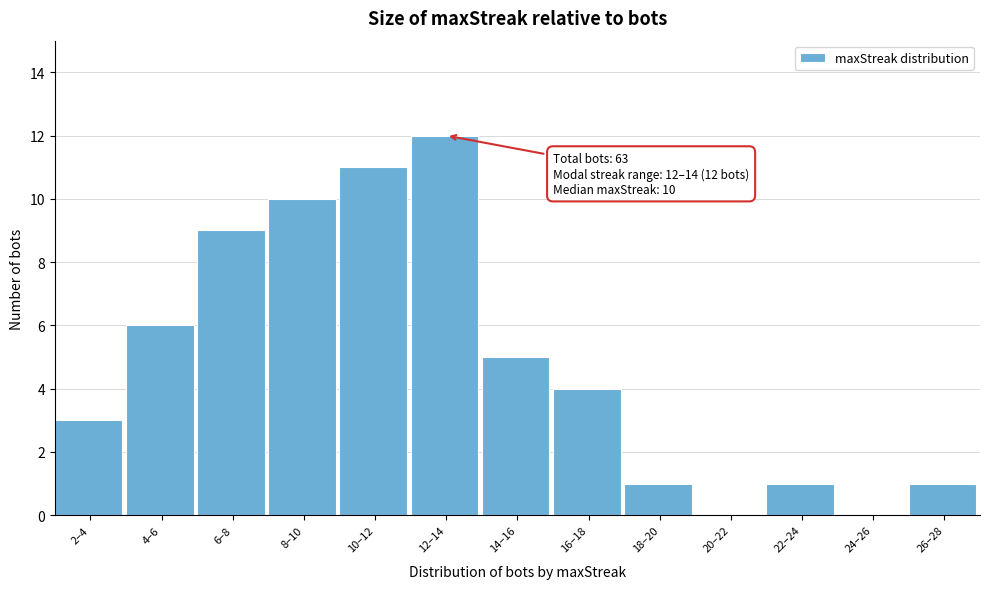

Reading left to right, list all the values displayed in this chart.

2–4=3	4–6=6	6–8=9	8–10=10	10–12=11	12–14=12	14–16=5	16–18=4	18–20=1	20–22=0	22–24=1	24–26=0	26–28=1